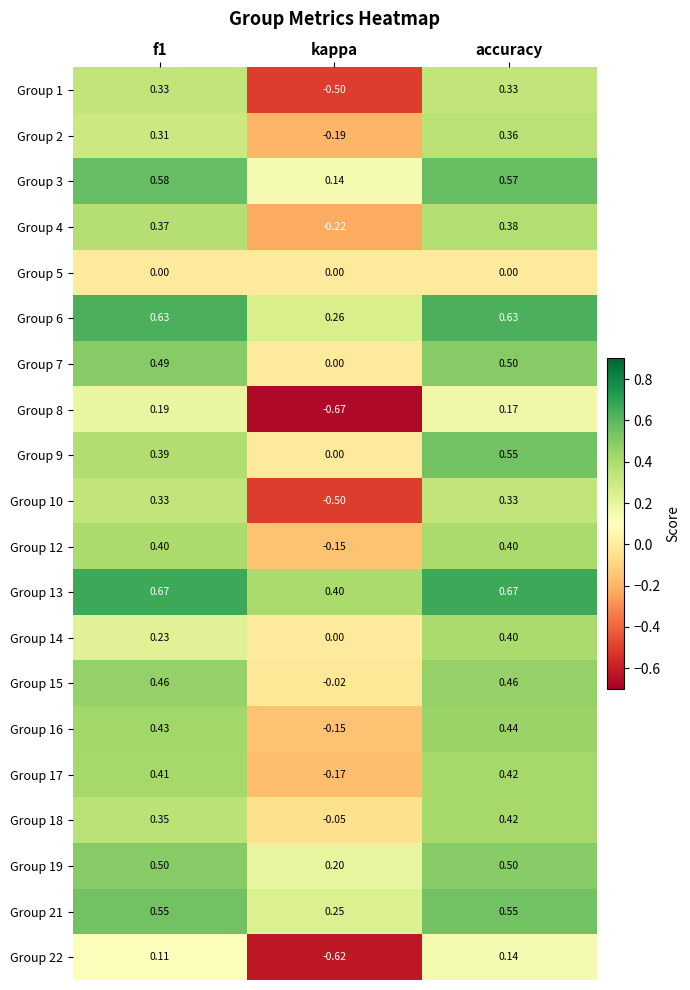

What is the total value across all series at accuracy?

8.2